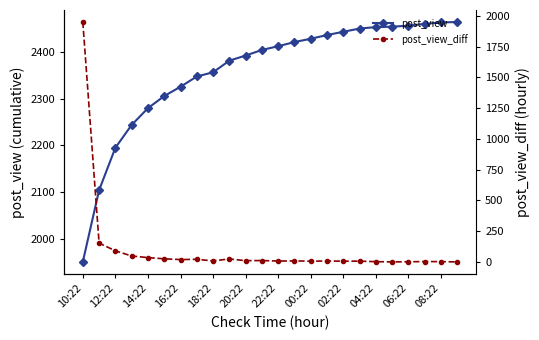

How many distinct data groups are displayed?

2